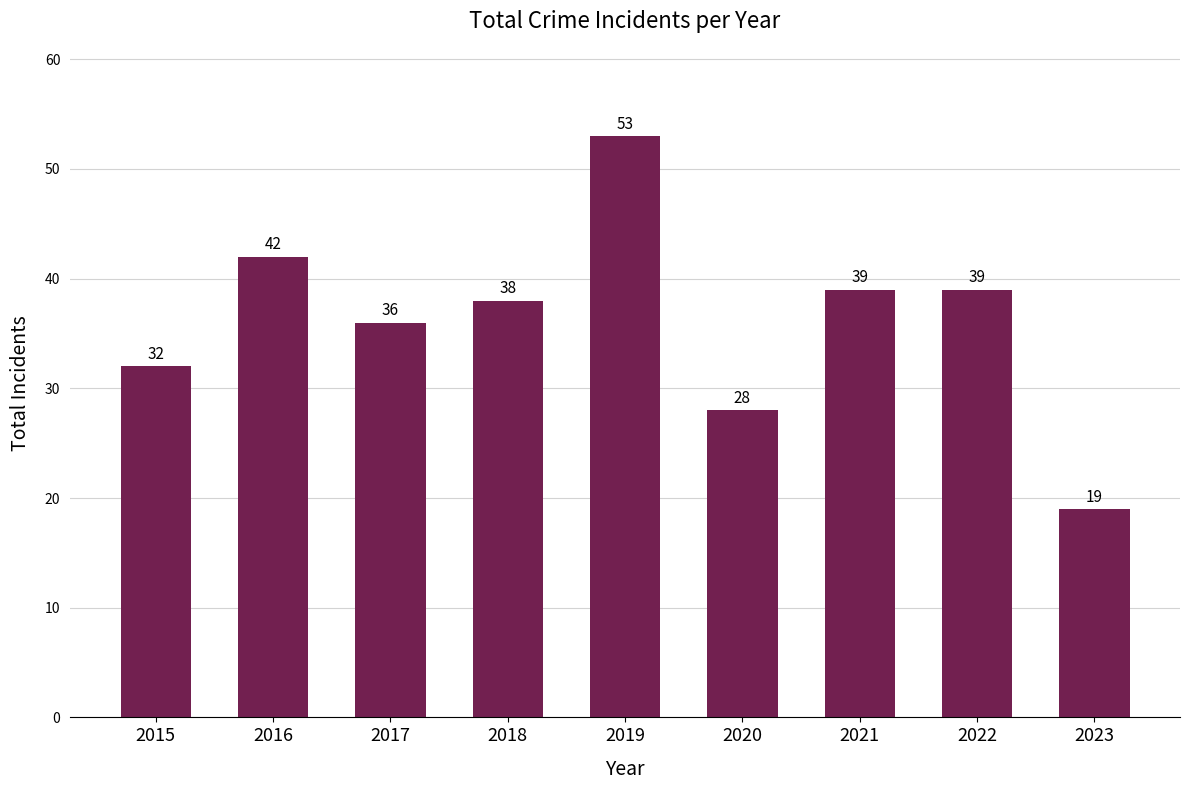

Is it true that the value at 2020 is 28?

True